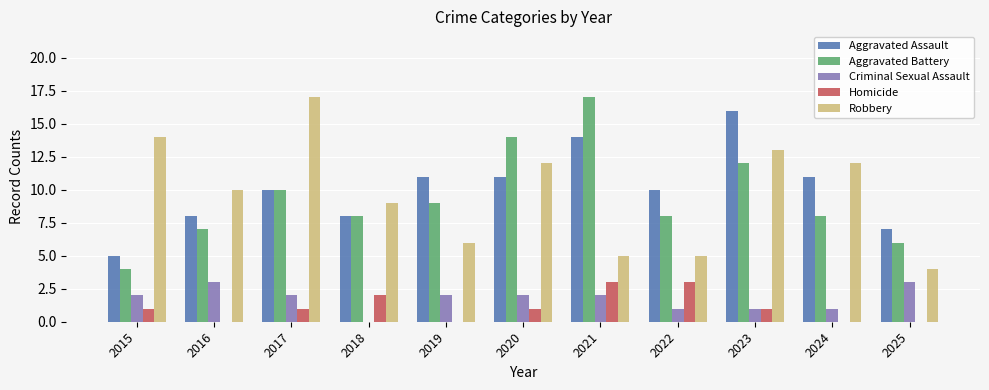

Count the Homicide values in the range 0 to 2.

9